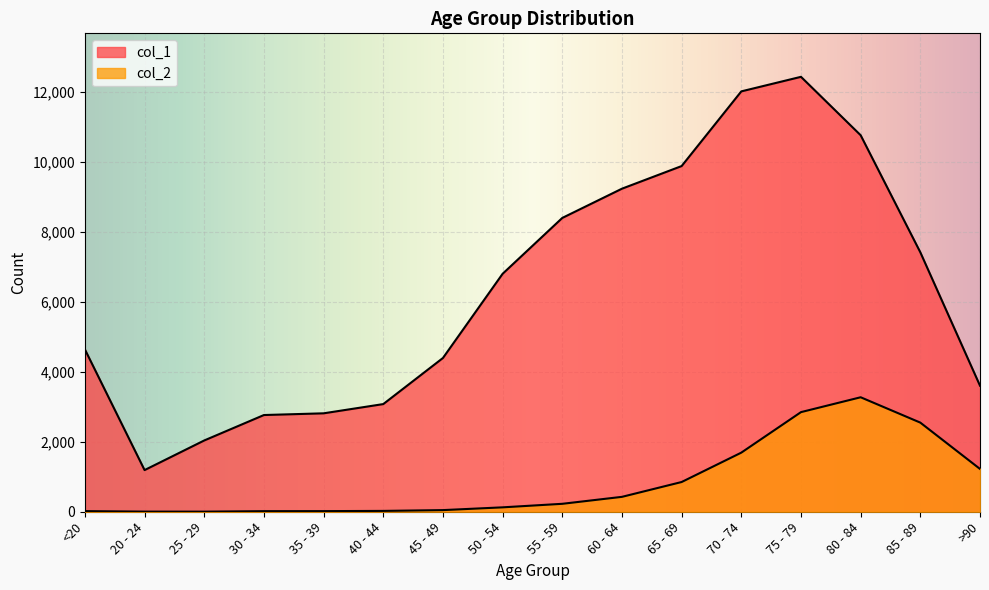

How many lines are shown in the chart?

2